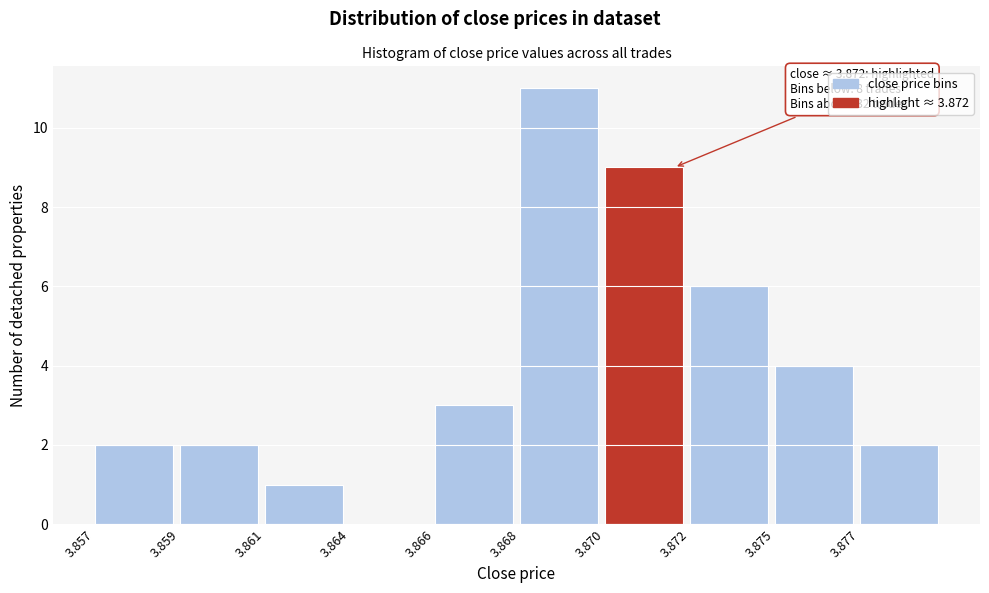

Reading left to right, extract all data points from this chart.

3.857=2	3.859=2	3.861=1	3.864=0	3.866=3	3.868=11	3.870=9	3.872=6	3.875=4	3.877=2